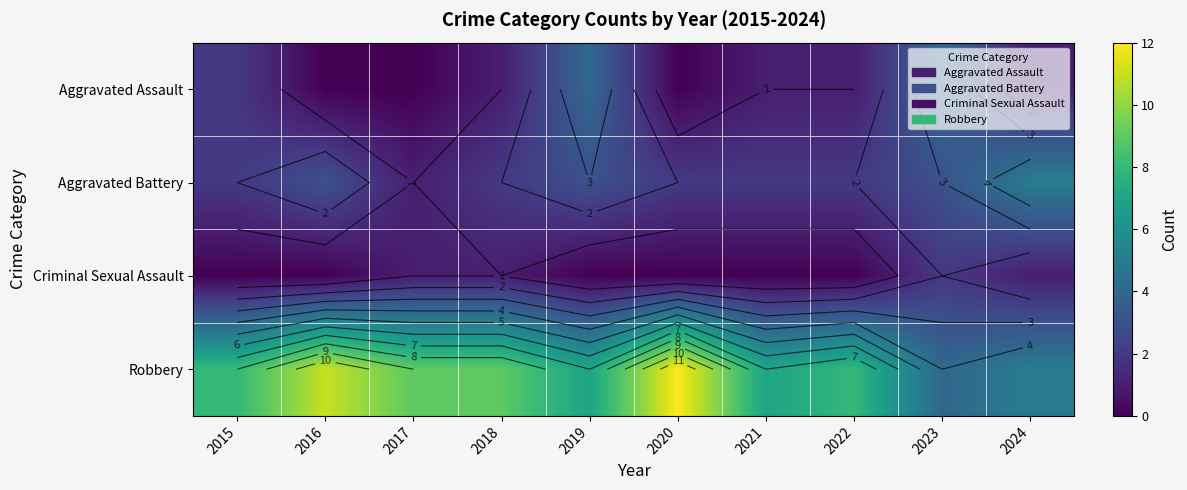

At which label is Robbery closest to 8?

2015